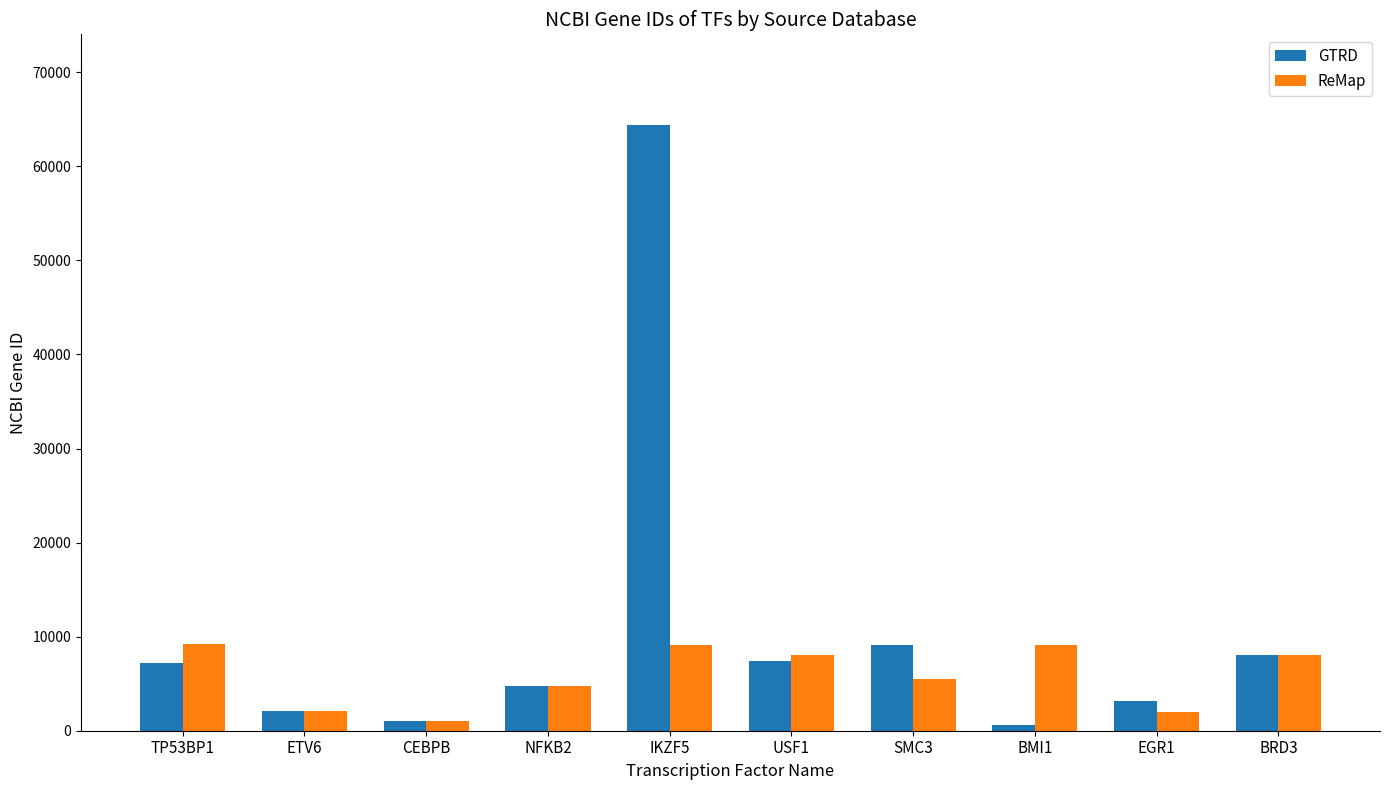

Which series changed the most between TP53BP1 and CEBPB?

ReMap